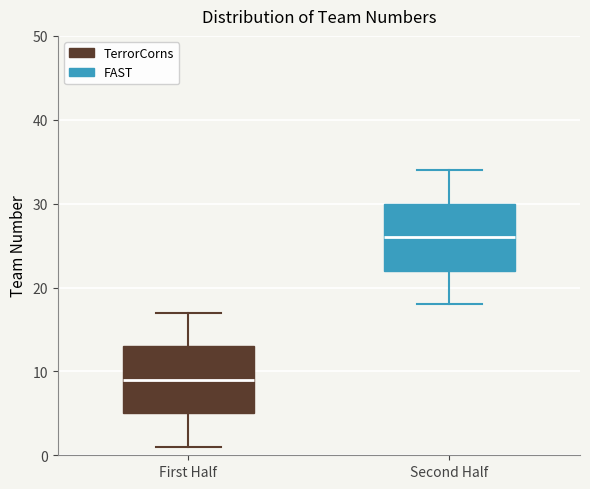

Where does the upper whisker of the box for Second Half end on the y-axis? The values are not printed on the chart, so give them approximately, as read against the axis.

34